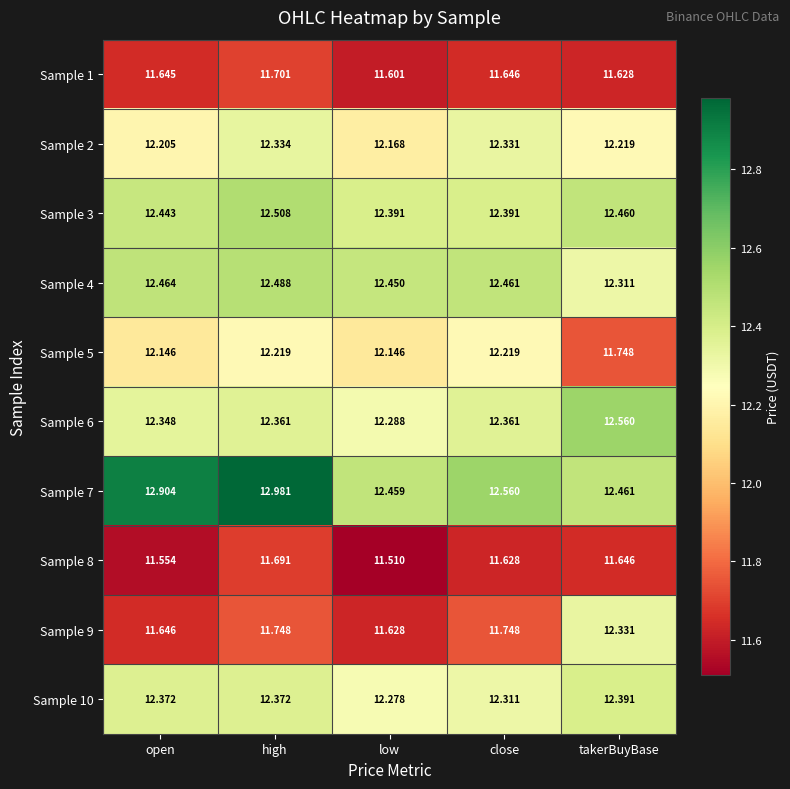

Which series has the largest total across all categories?

Sample 7